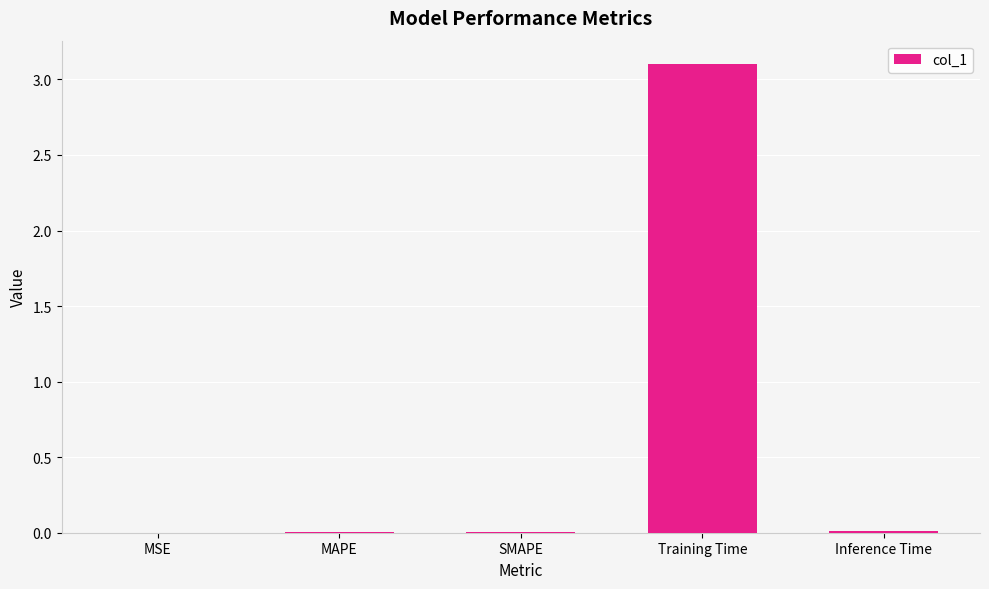

What is the sum of all values?

3.1